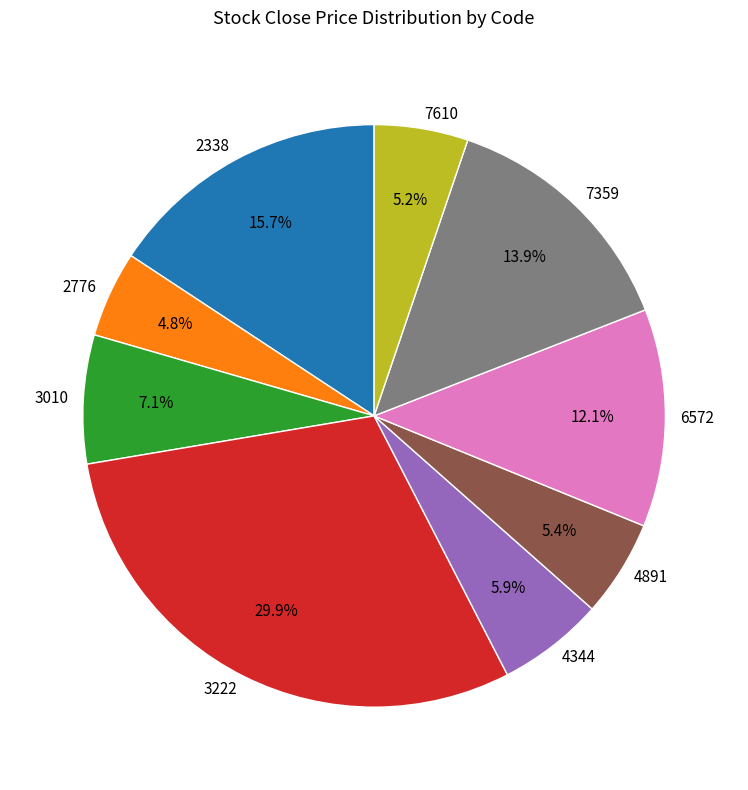

To the nearest percent, what is the difference between the 2338 and 3222 slice percentages?

14%